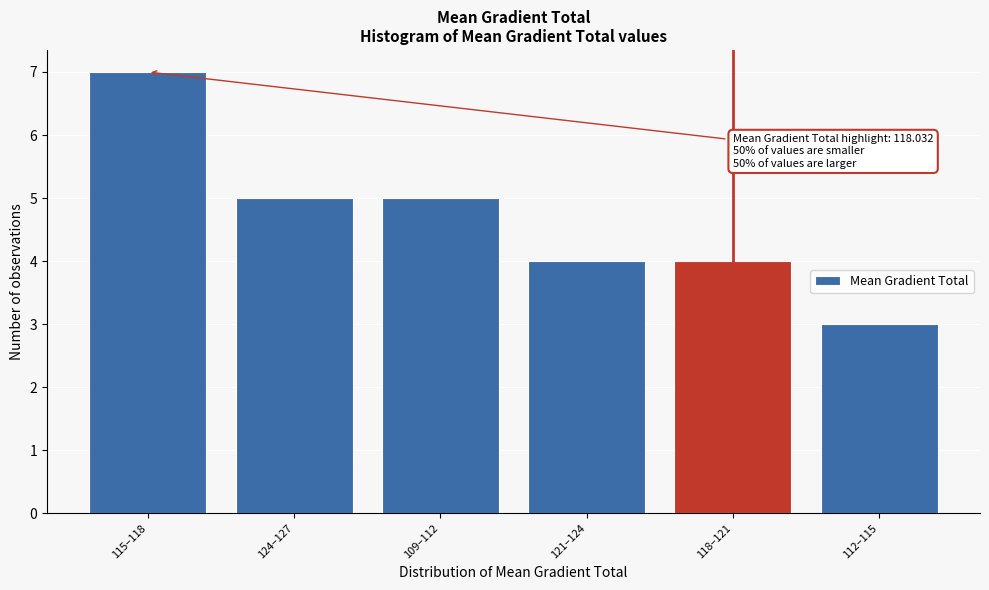

Reading left to right, list all the values displayed in this chart.

115–118=7	124–127=5	109–112=5	121–124=4	118–121=4	112–115=3